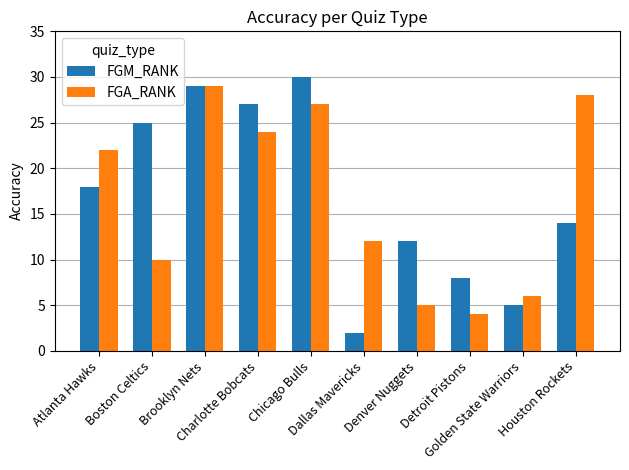

What is the smallest value displayed?

2